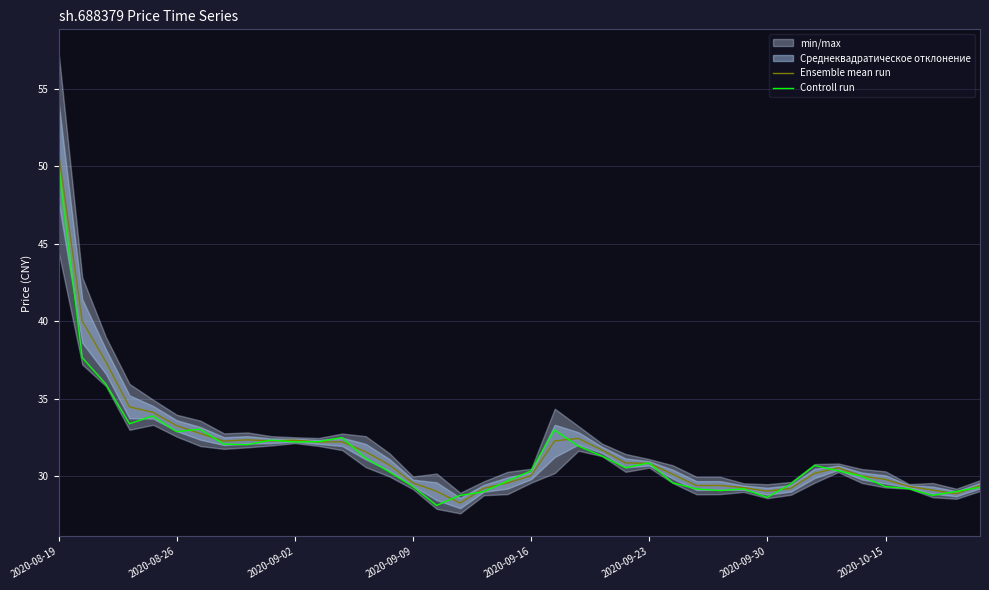

Is it true that Controll run equals 29.4 at 2020-10-15?

True